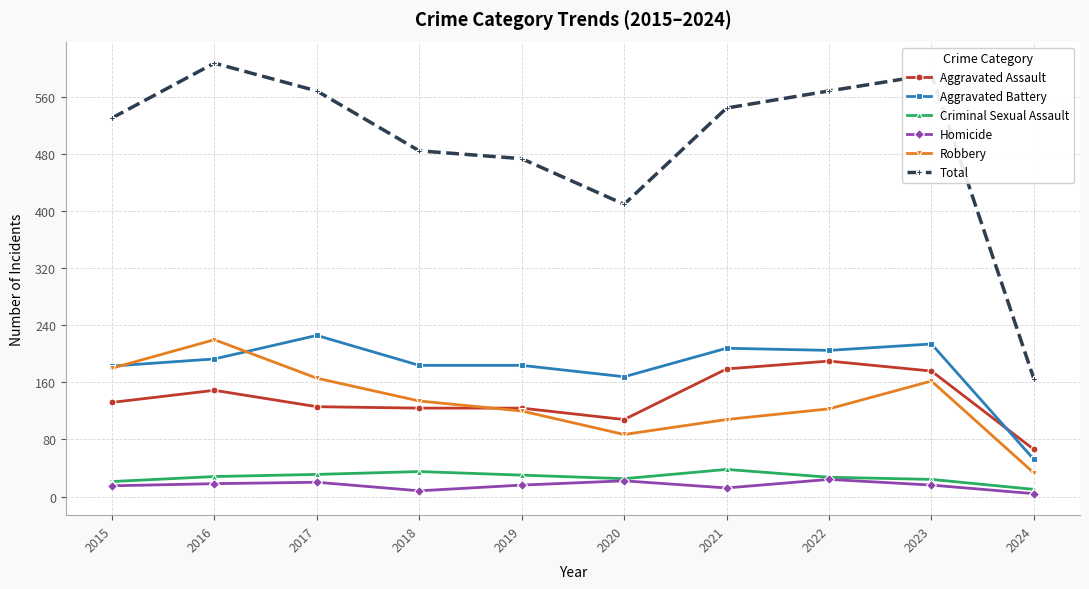

How many lines are shown in the chart?

6